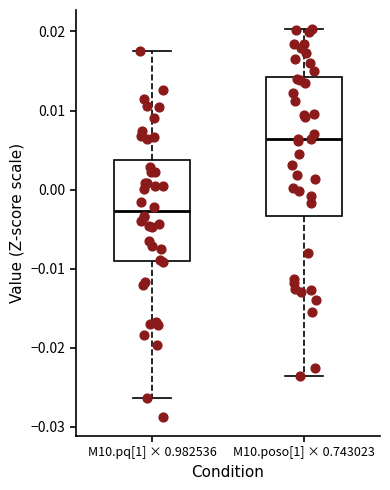

Which box is the tallest, from its lower edge to its upper edge?

M10.poso[1] × 0.743023